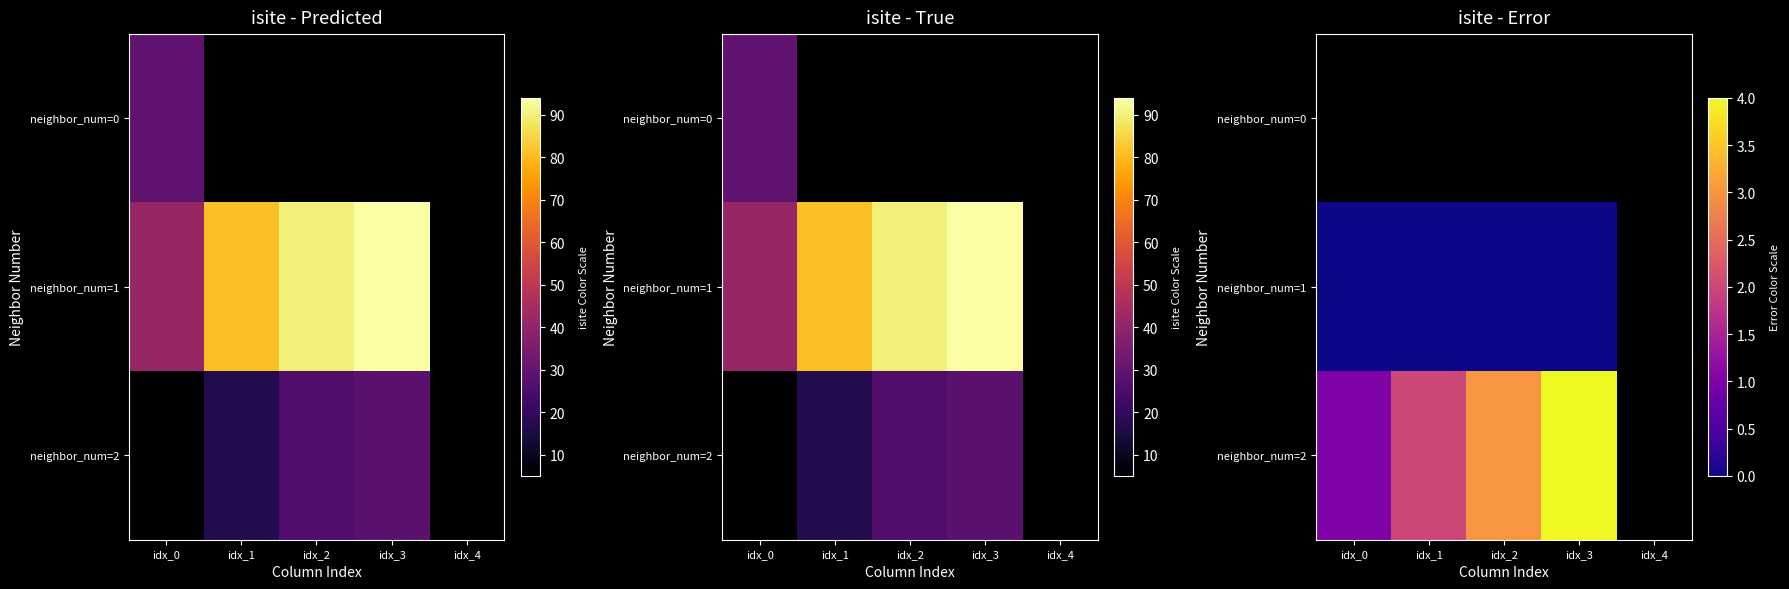

The neighbor_num=2 series shows 3.0 at idx_2. True or false?

True